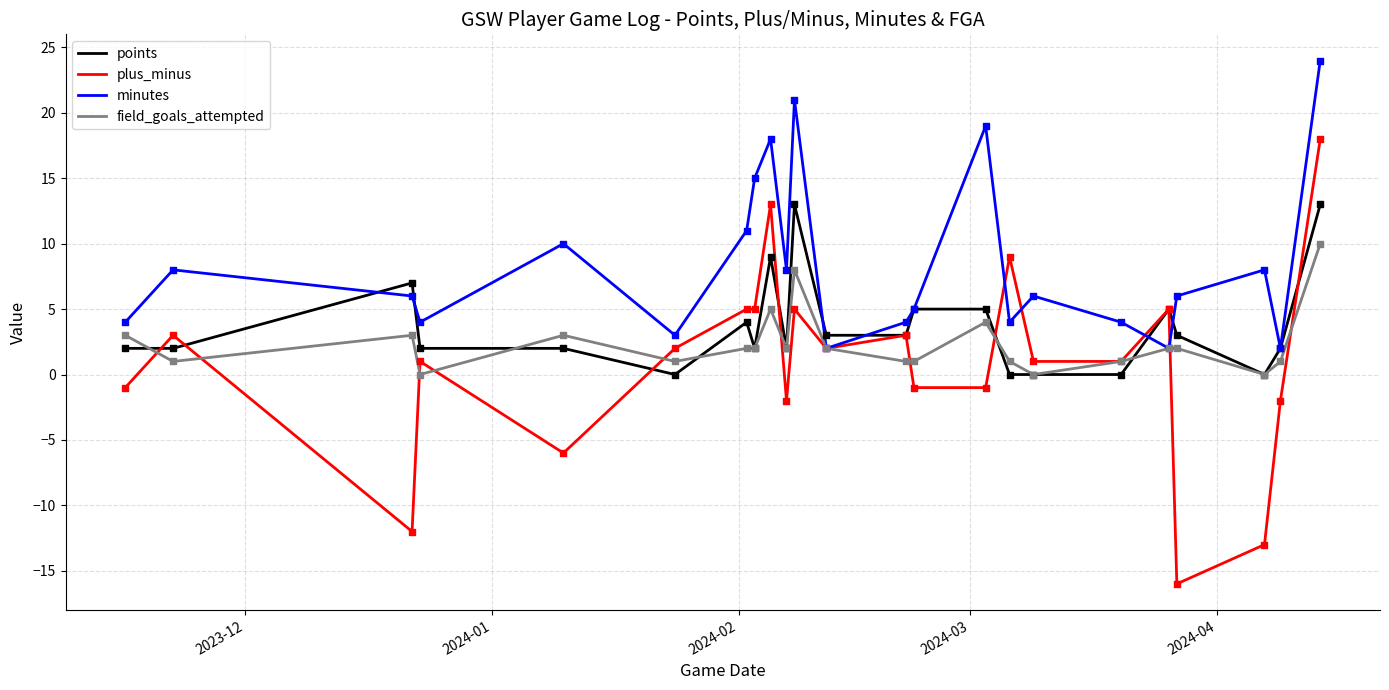

Which series has the largest total across all categories?

minutes